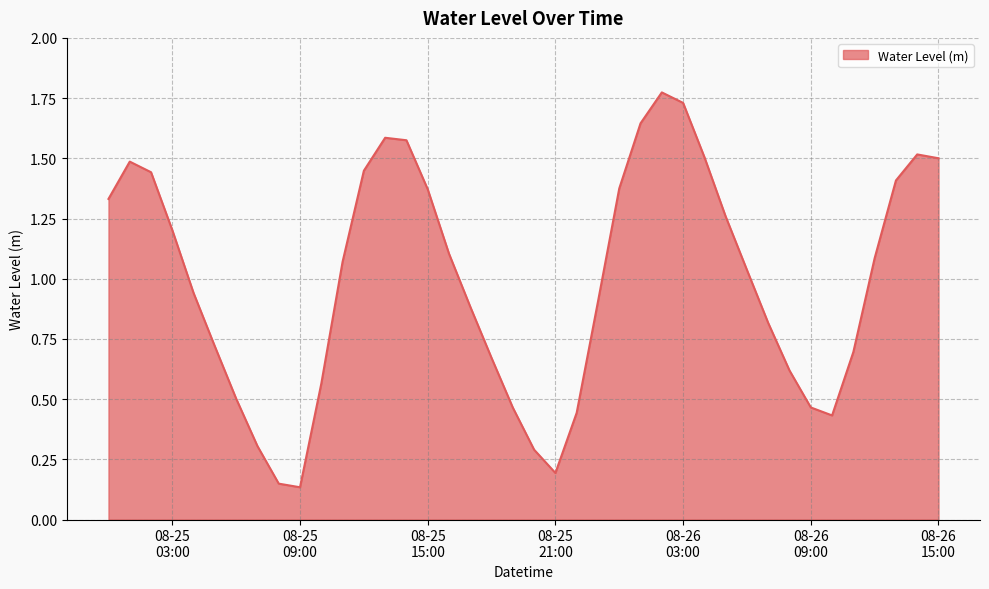

How many lines are shown in the chart?

1